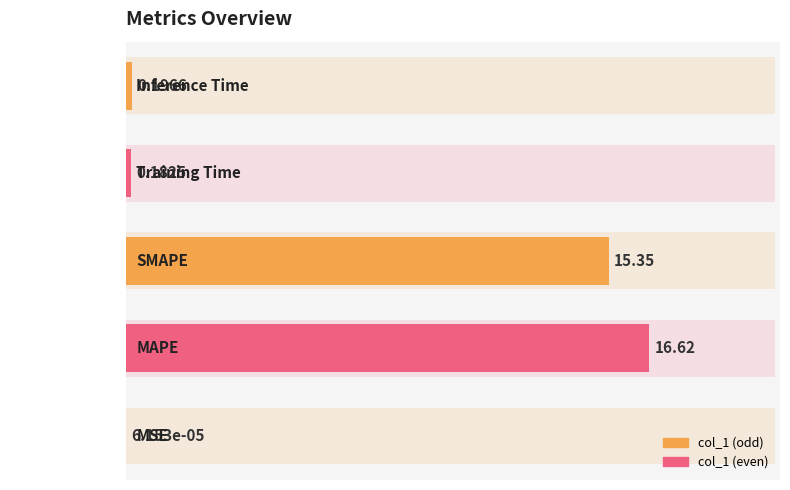

Which has a higher value, Training Time or SMAPE?

SMAPE